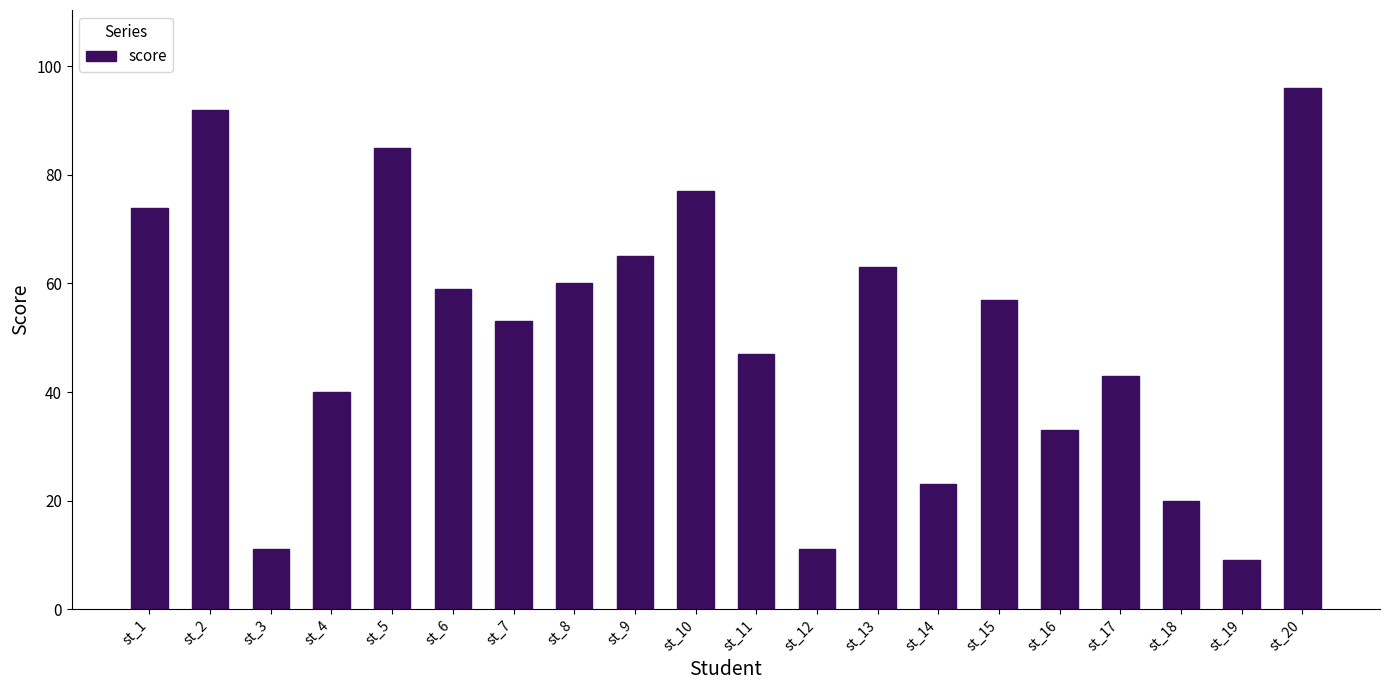

What is the value of the 4th bar from the left?

40